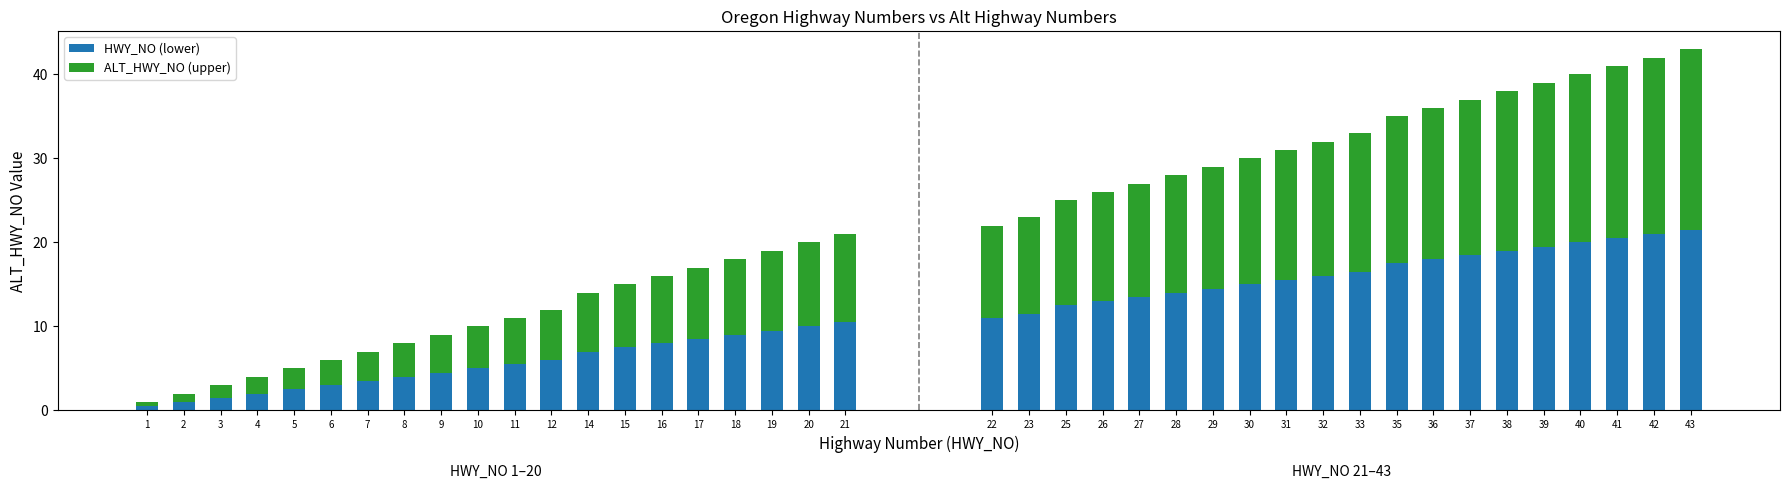

Rank the series by their maximum value, from highest to lowest.

HWY_NO (lower), ALT_HWY_NO (upper)